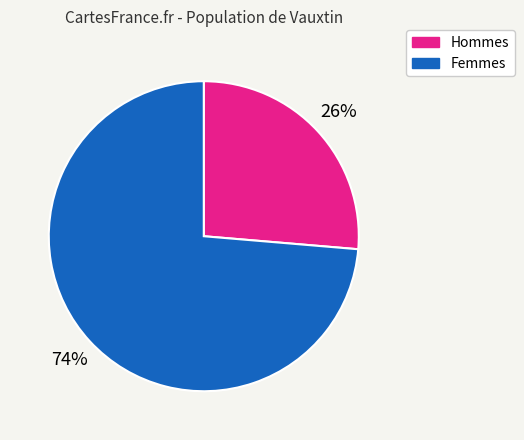

Is there a majority slice in this chart?

Yes